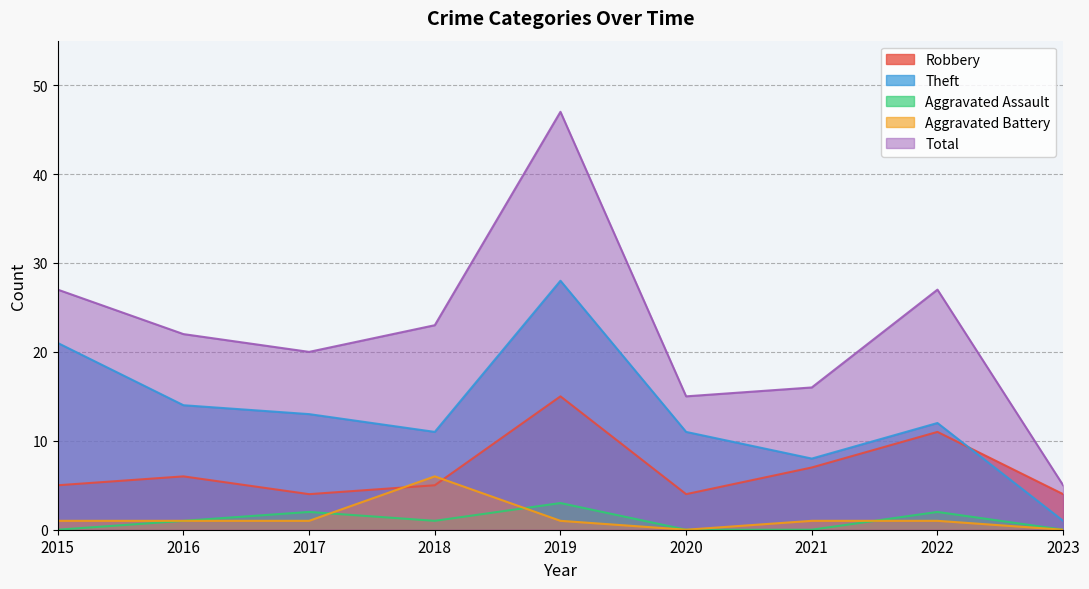

Count the Aggravated Battery values in the range 1 to 2.

6